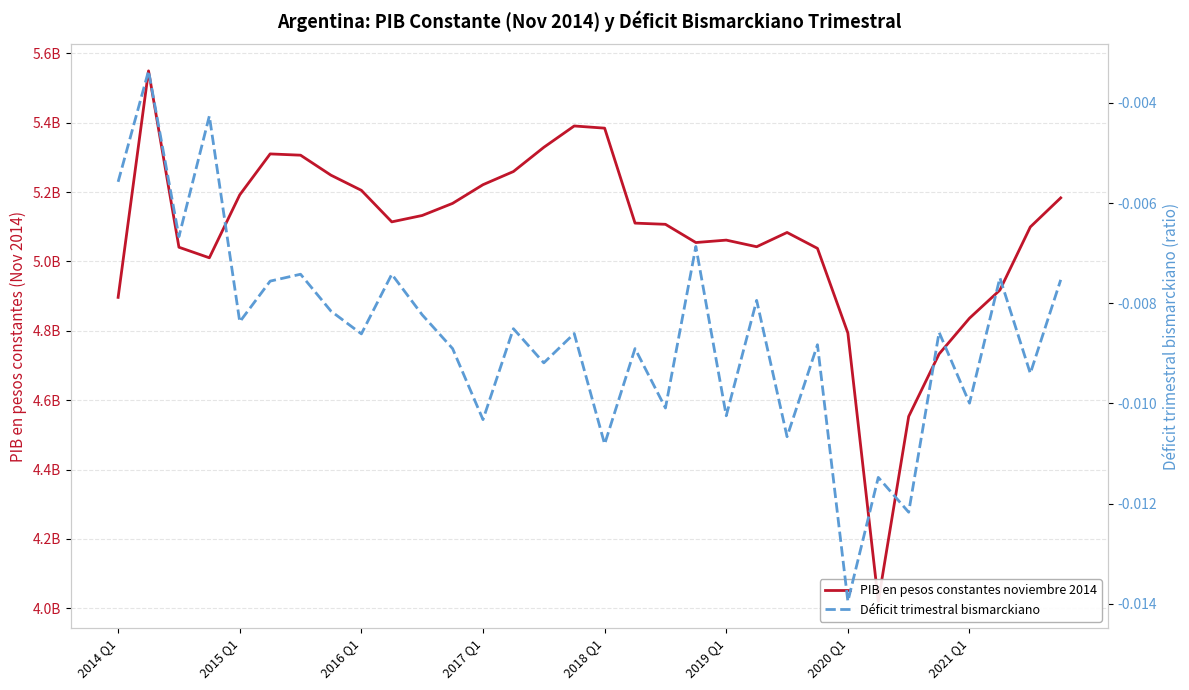

What are all the series names shown in the legend?

PIB en pesos constantes noviembre 2014, Déficit trimestral bismarckiano